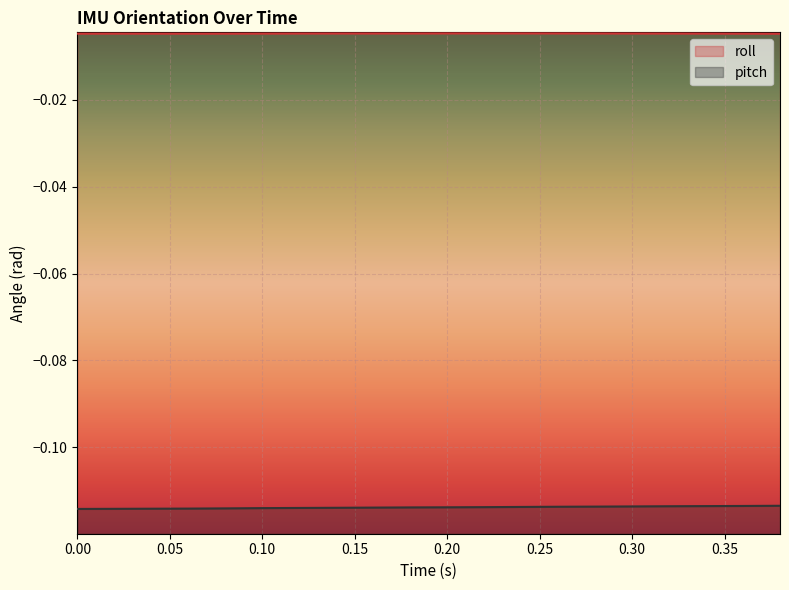

Count the number of data series in this chart.

2